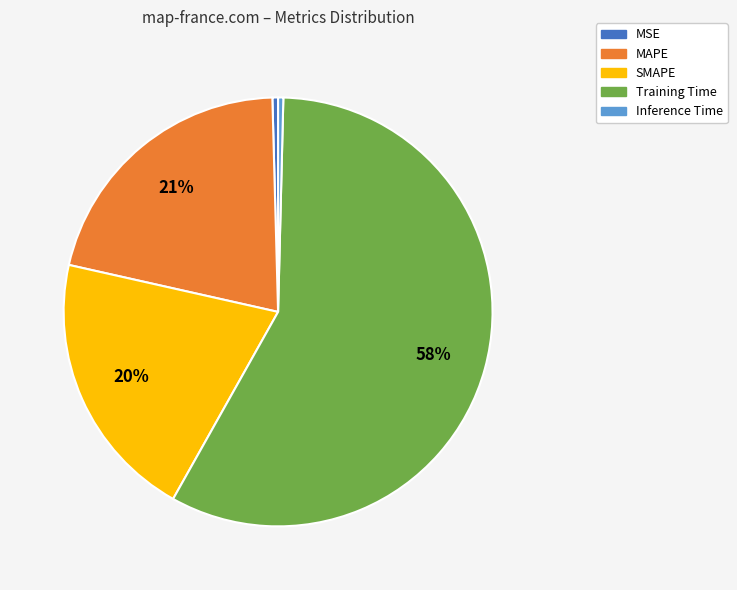

Is it true that Inference Time is 0% of the pie?

True